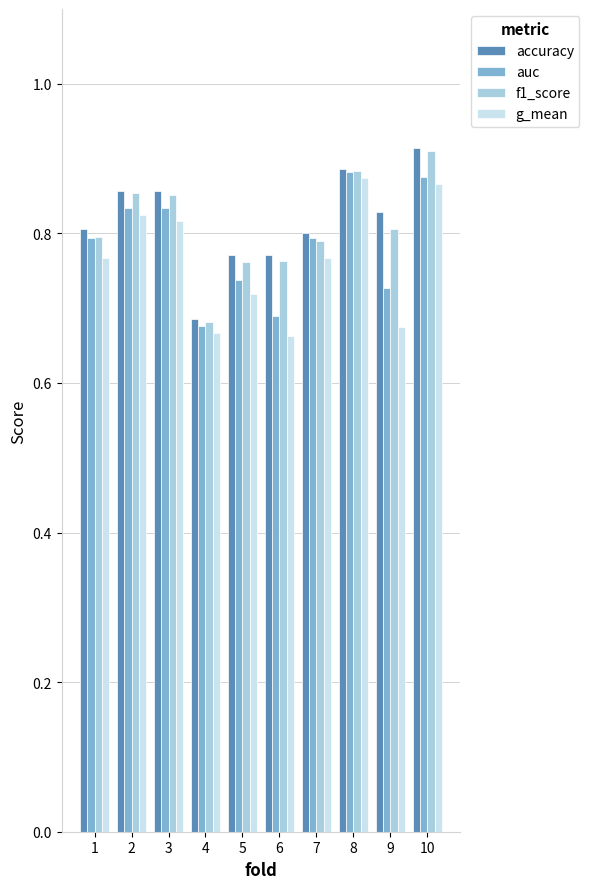

At which label does f1_score reach its peak?

10